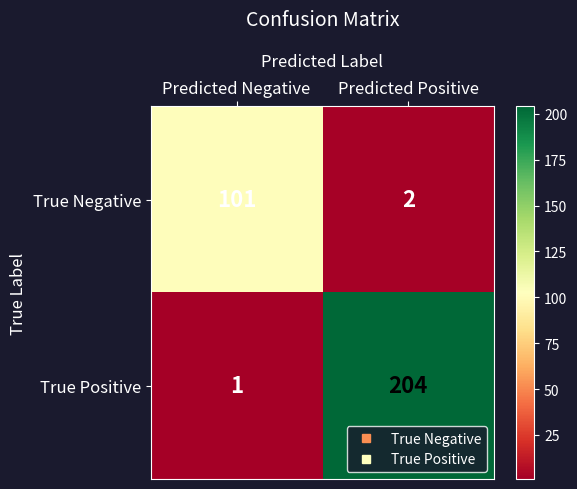

Which series changed the most between Predicted Negative and Predicted Positive?

True Positive